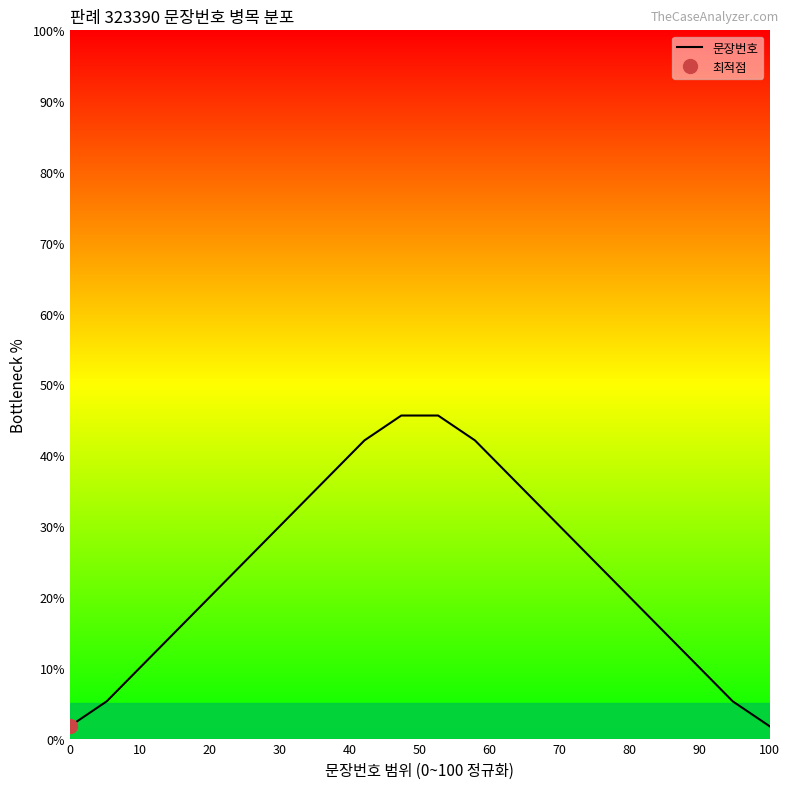

What is the maximum value for 문장번호?

45.6